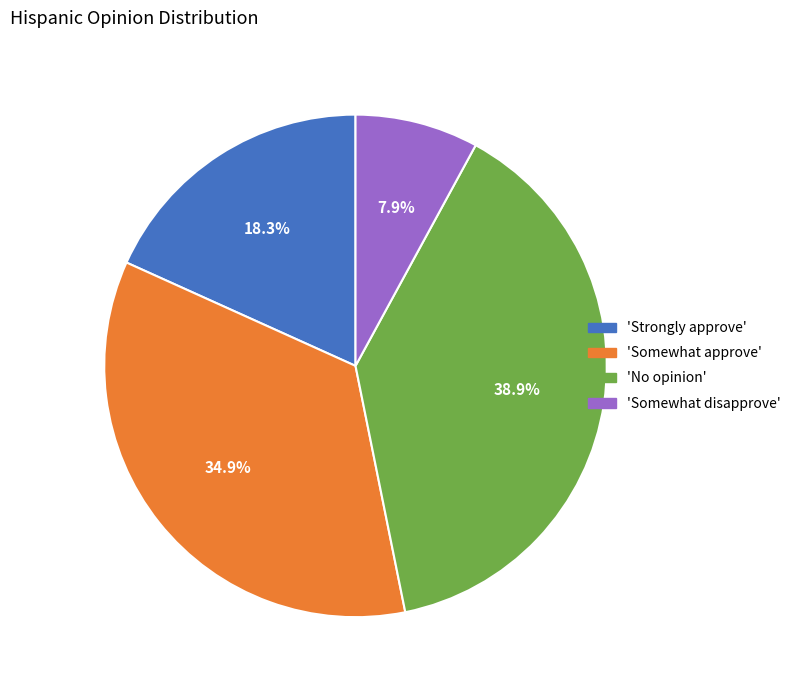

Does 'Somewhat approve' account for over 50% of the chart?

No